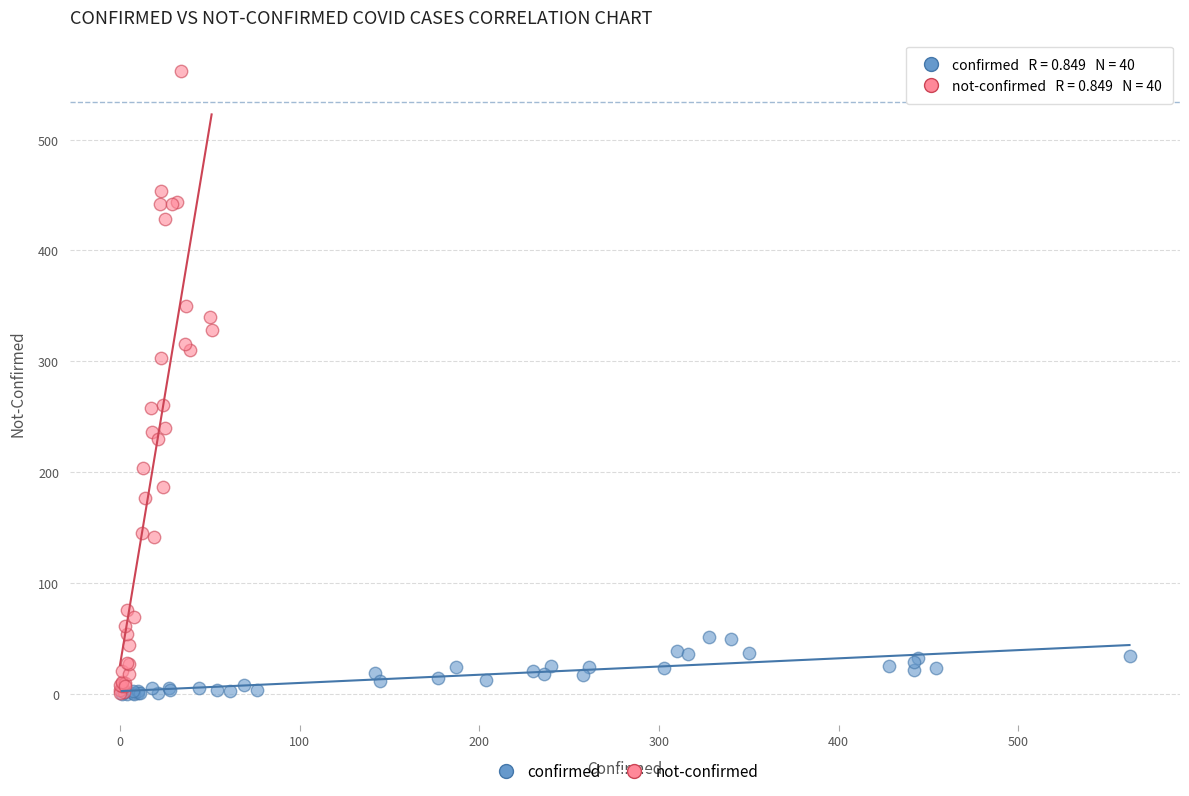

Which series has the widest spread of Y values?

not-confirmed